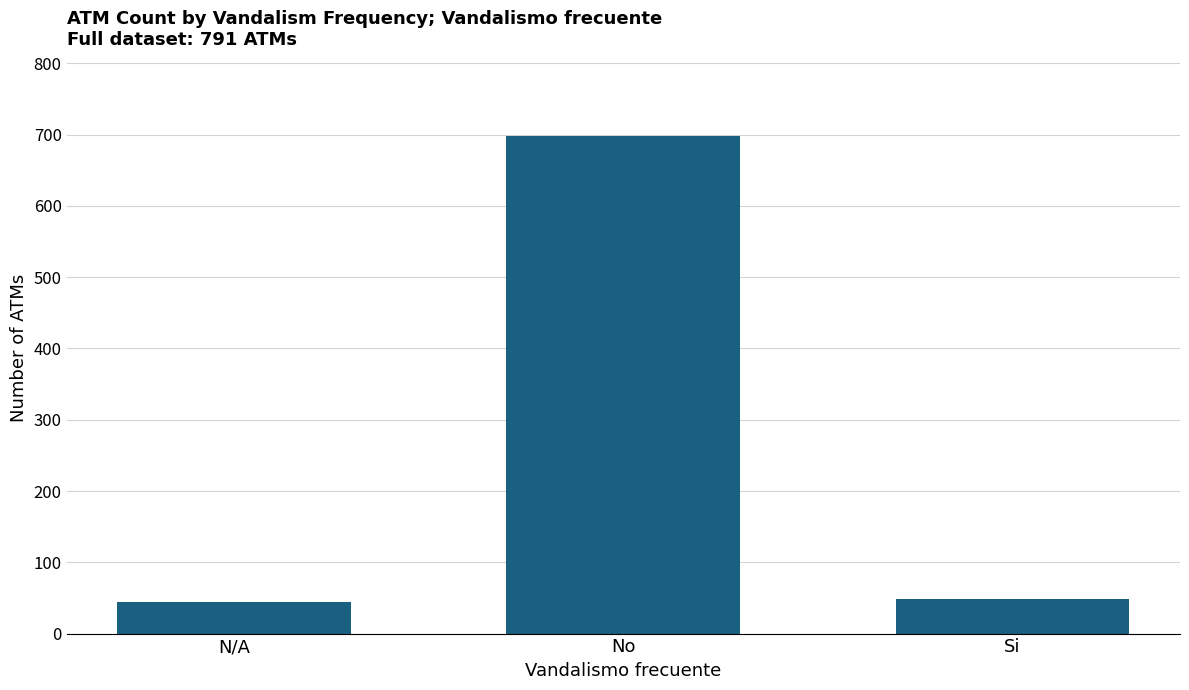

What is the greatest value displayed?

698